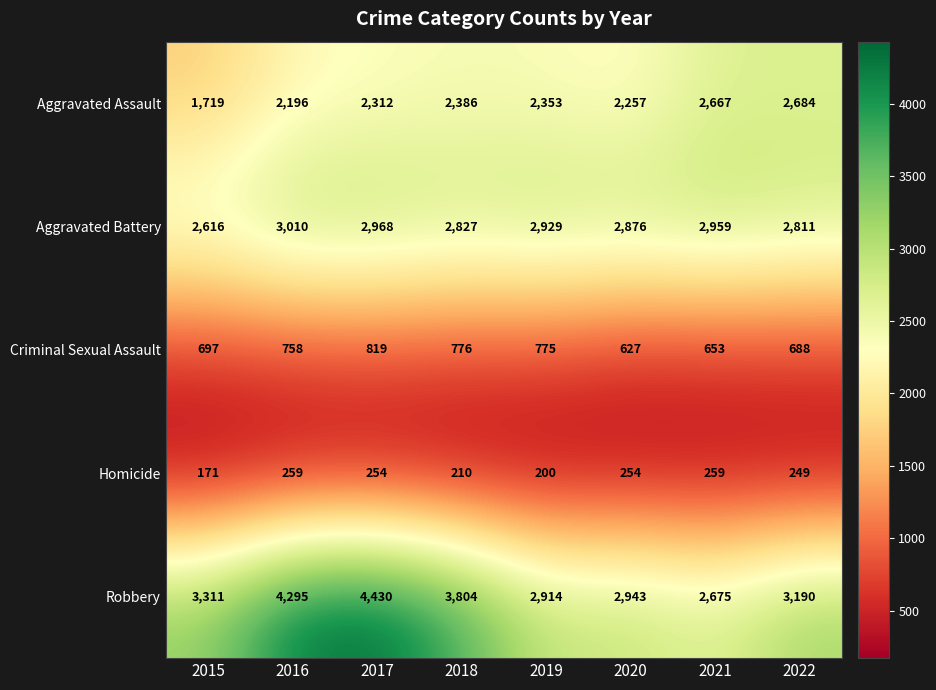

The value of Criminal Sexual Assault at 2018 is 776. True or false?

True